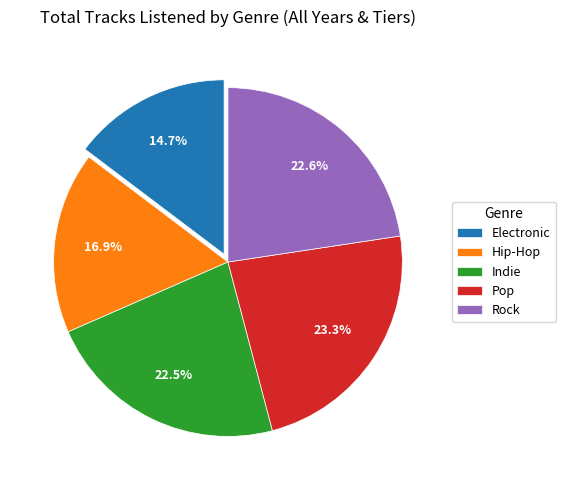

Which has a higher value, Hip-Hop or Pop?

Pop